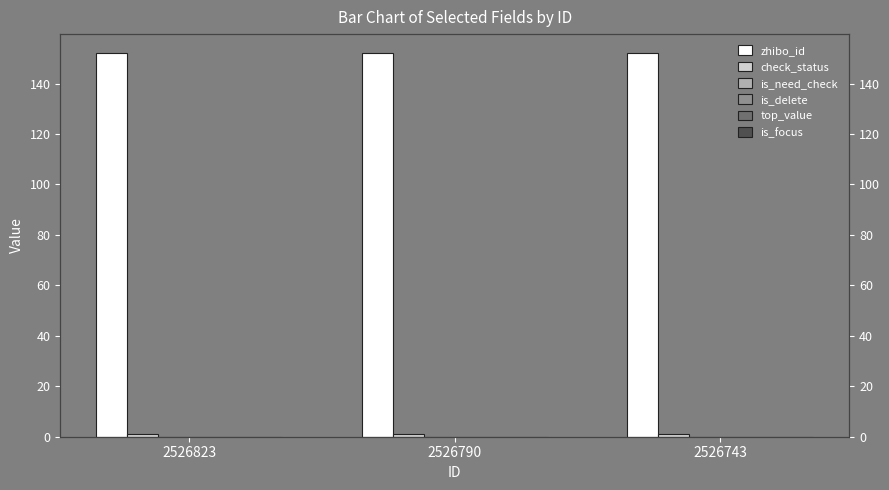

What is the difference between the highest and lowest values at 2526743?

152